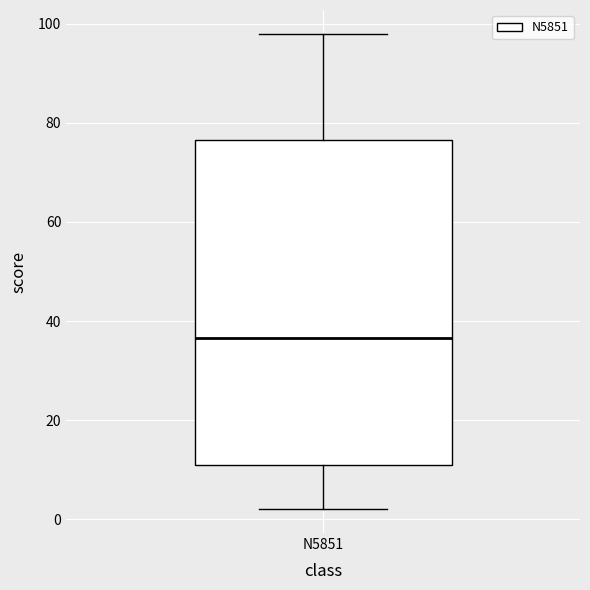

Read this box plot against the y-axis: the position of the median line, the range covered by the box, and the ends of both whiskers. The values are not printed on the chart, so give them approximately, as read against the axis.

median 36, box 12 to 76, whiskers 2 to 98